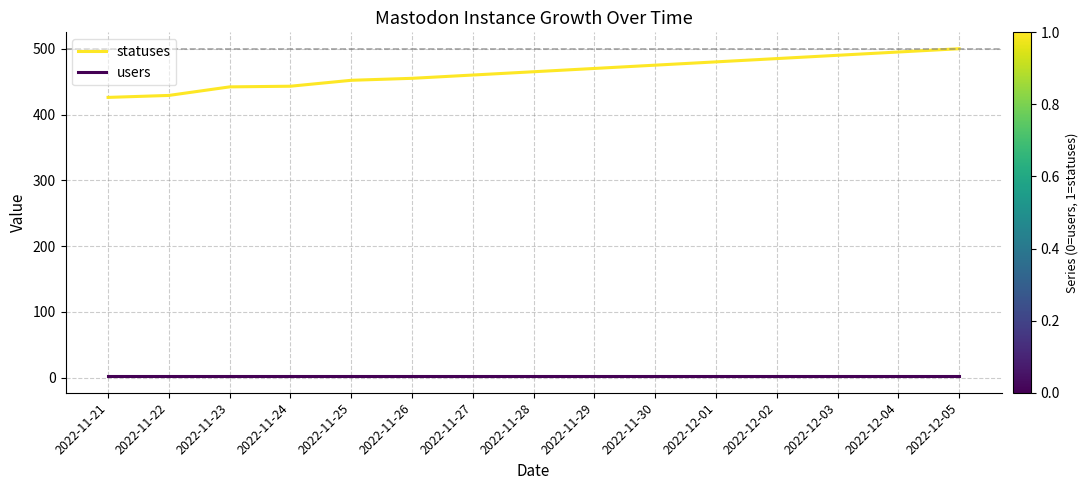

Which series has the largest total across all categories?

statuses